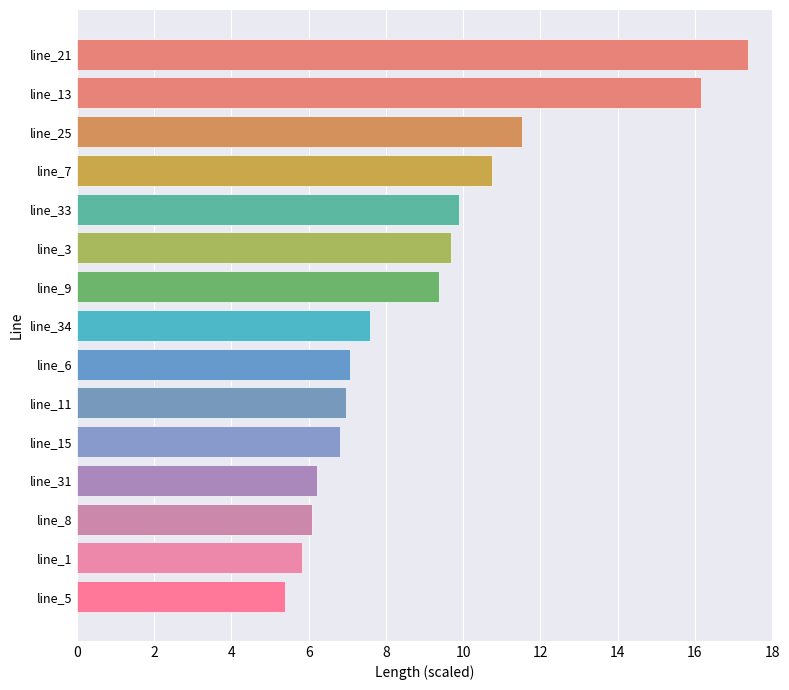

What is the sum of the values at line_13 and line_1?

22.0